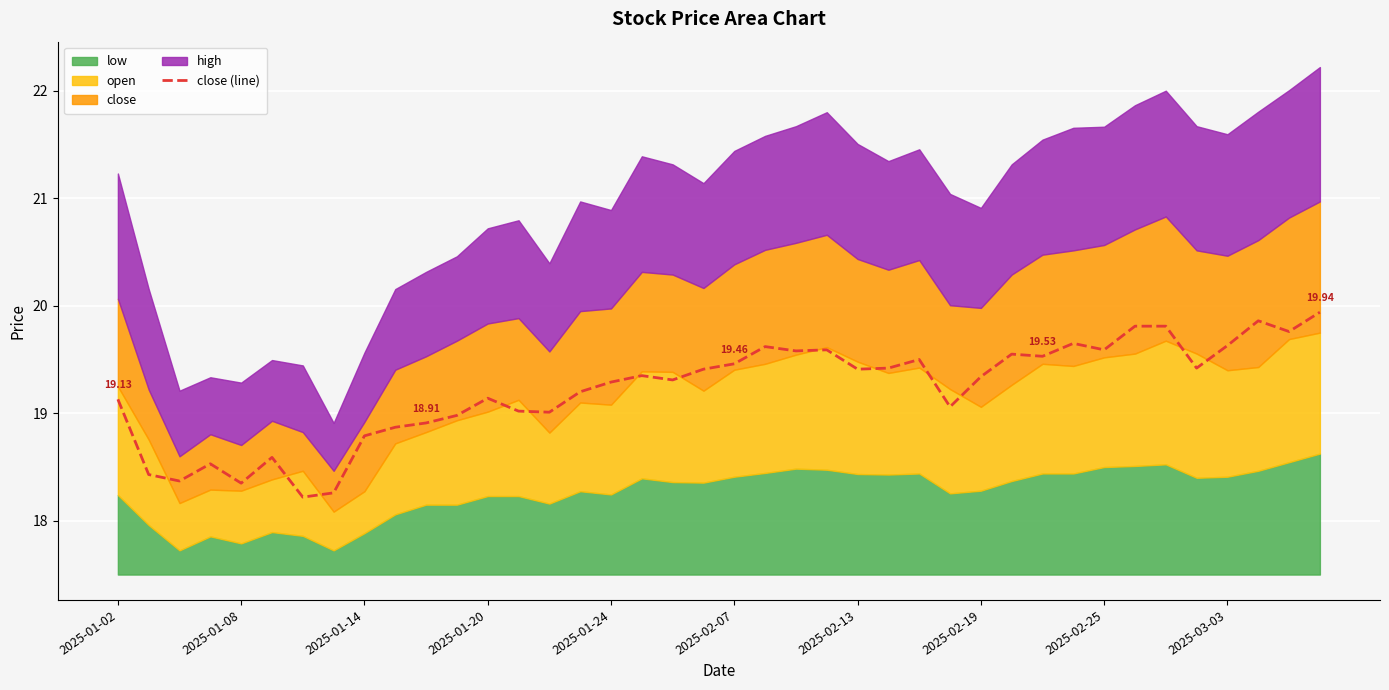

Reading left to right, what are all the values shown in this chart?

19.1	18.4	18.4	18.5	18.4	18.6	18.2	18.3	18.8	18.9	18.9	19.0	19.1	19.0	19.0	19.2	19.3	19.4	19.3	19.4	19.5	19.6	19.6	19.6	19.4	19.4	19.5	19.1	19.3	19.6	19.5	19.6	19.6	19.8	19.8	19.4	19.6	19.9	19.8	19.9